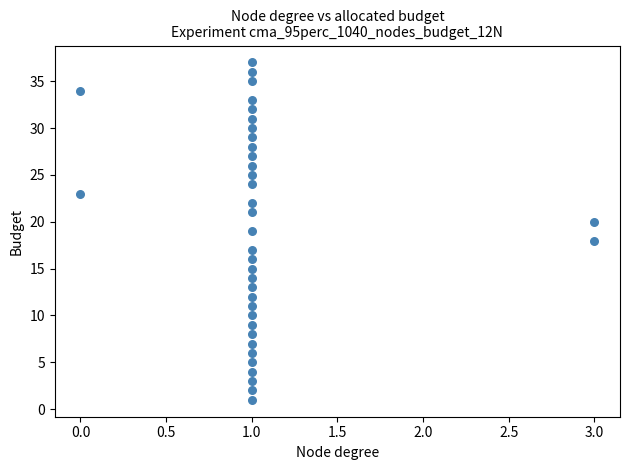

What is the range of Y values (max minus min)?

36